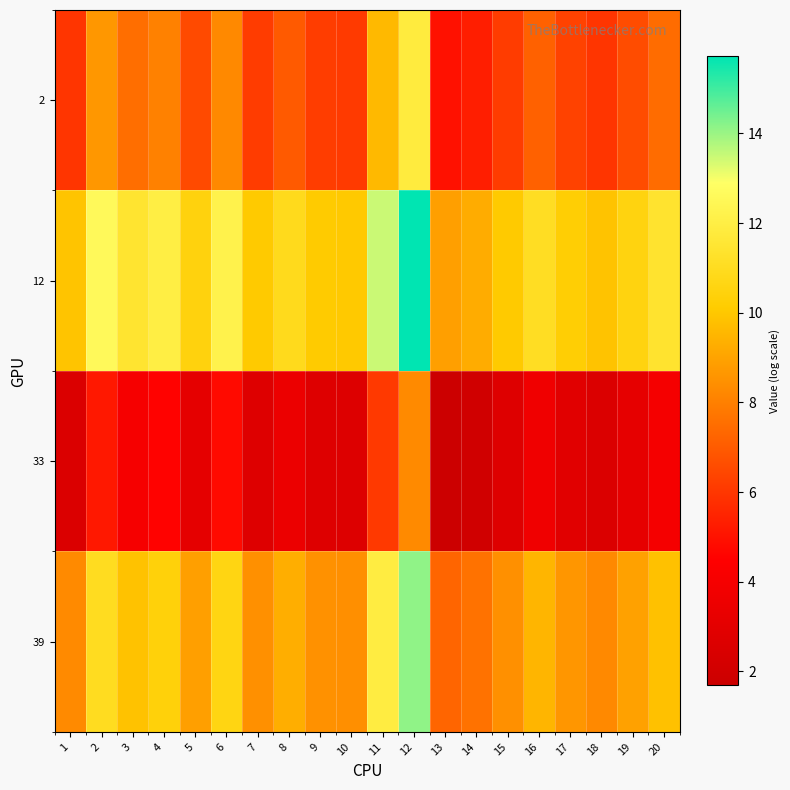

Which series has the largest total across all categories?

12